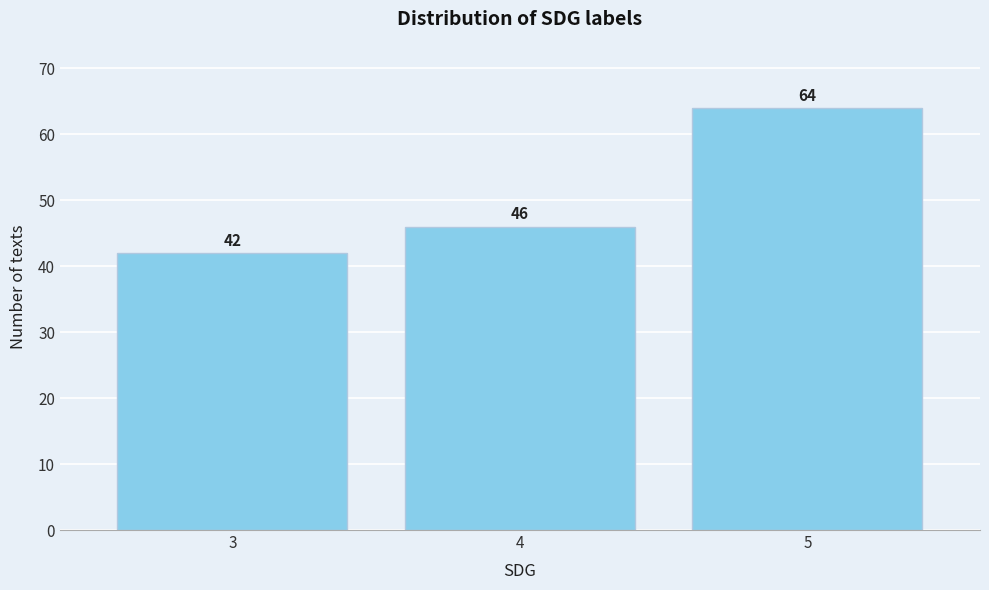

Reading left to right, list all the values displayed in this chart.

42	46	64